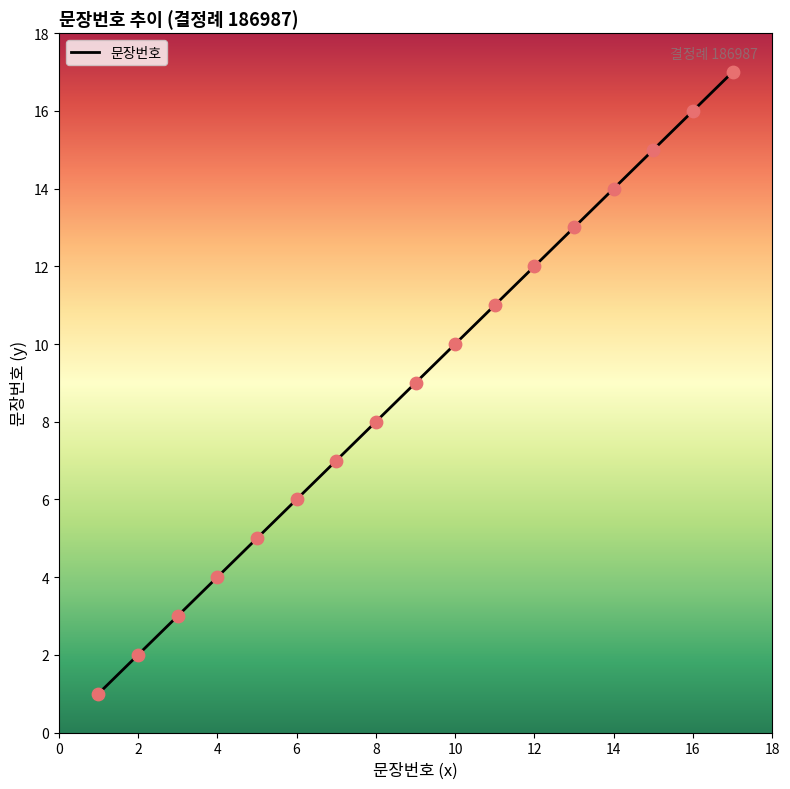

What is the difference between the maximum and minimum values?

16